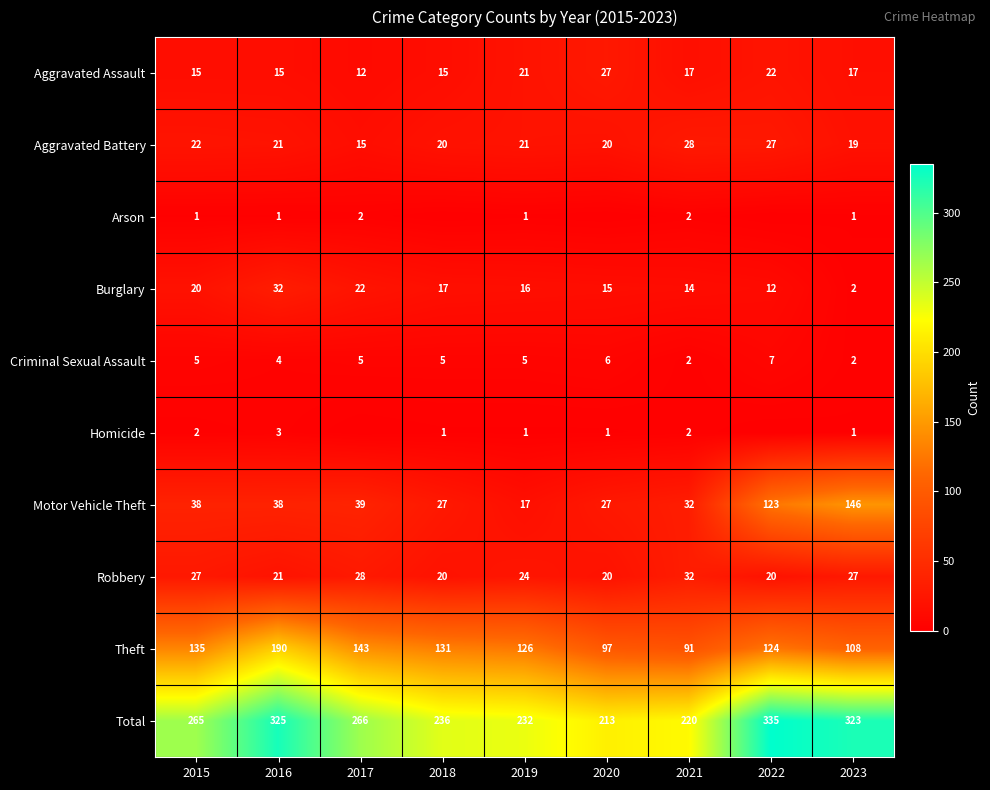

What is the difference between the maximum and second lowest values in the Homicide series?

3